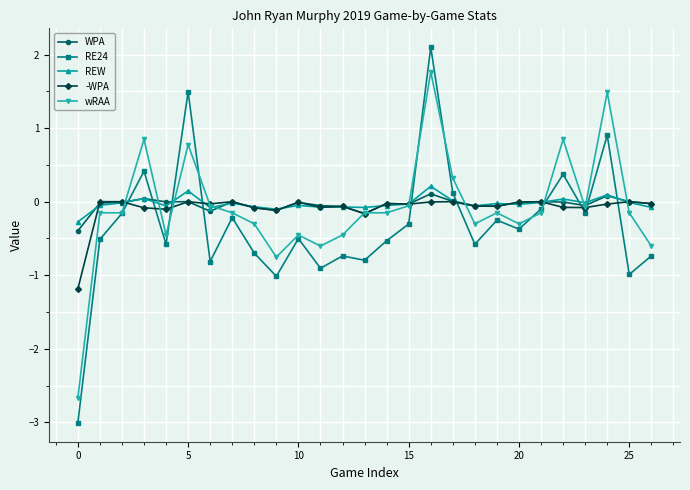

True or false: RE24 and REW intersect in this chart.

True